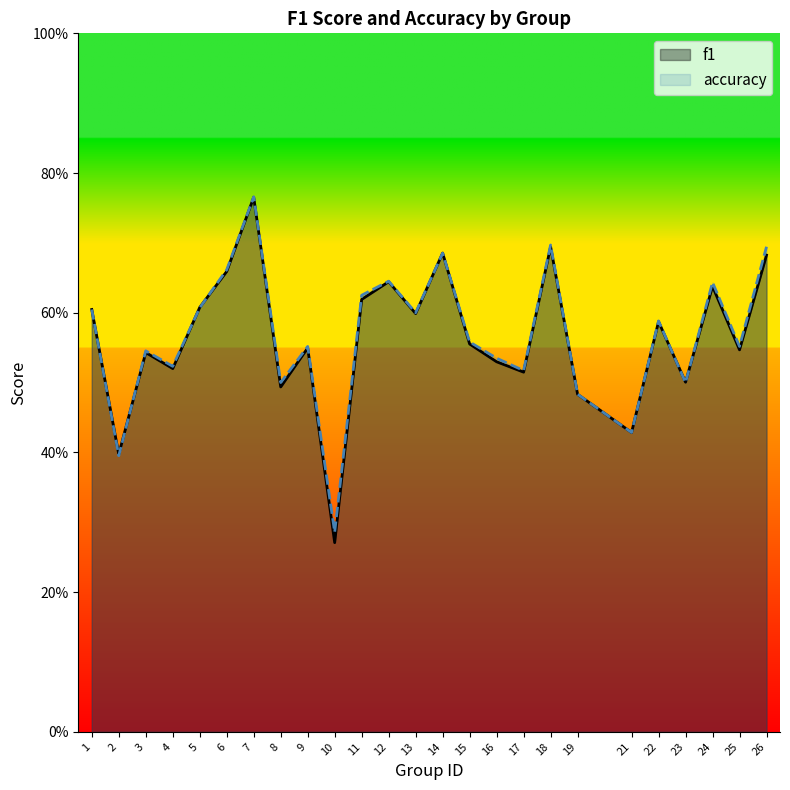

What is the value of the accuracy point at the 21st from the left?

0.6